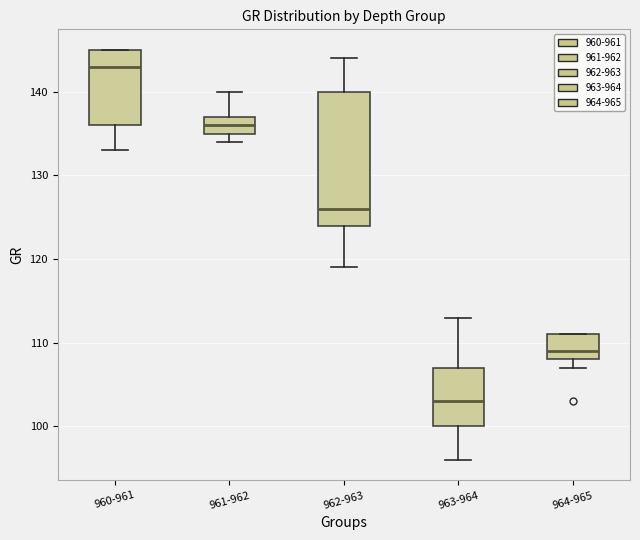

Where is the lower edge of the box for 961-962 on the y-axis? The values are not printed on the chart, so give them approximately, as read against the axis.

135